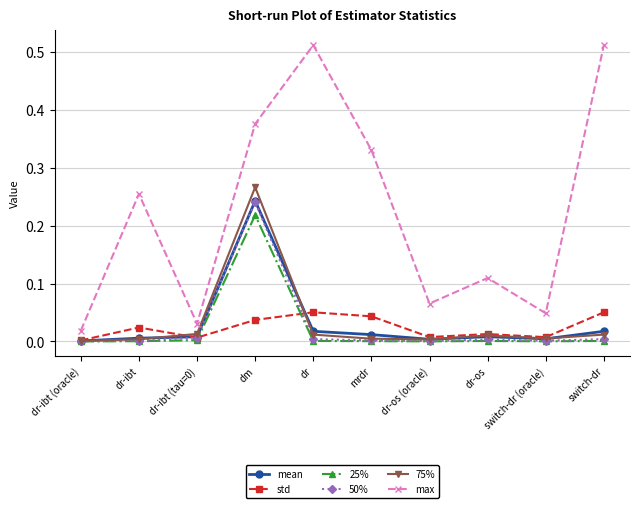

Which series has the largest range (max minus min)?

max